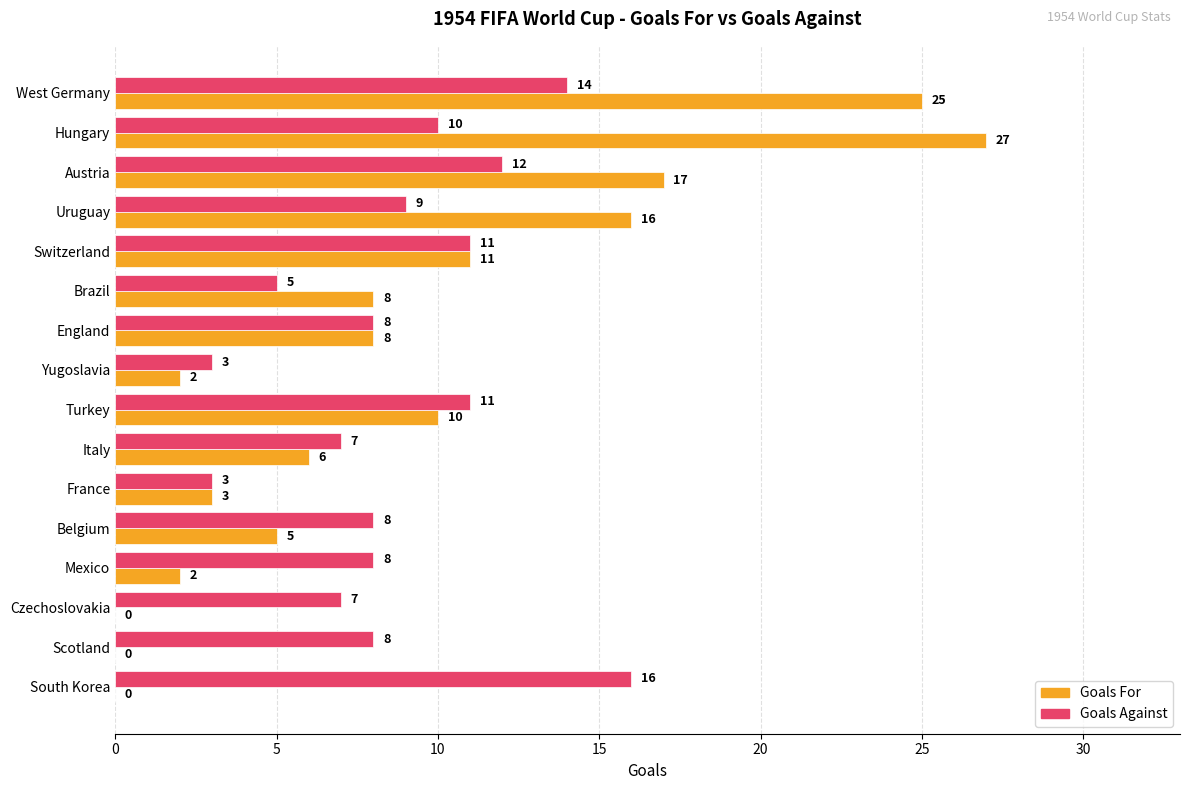

What are all the series names shown in the legend?

Goals For, Goals Against